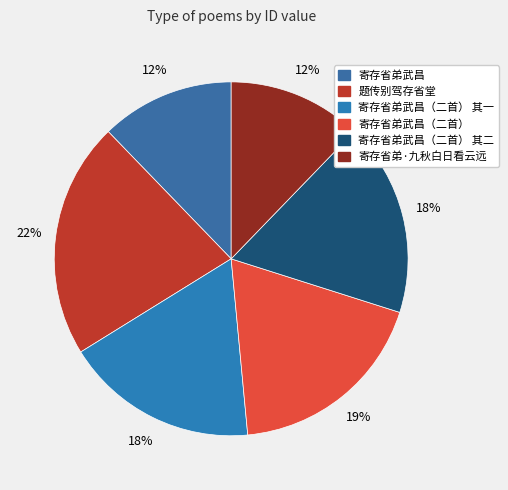

Approximately how many times larger is the value at 寄存省弟武昌（二首） compared to 寄存省弟武昌（二首） 其一?

1.1